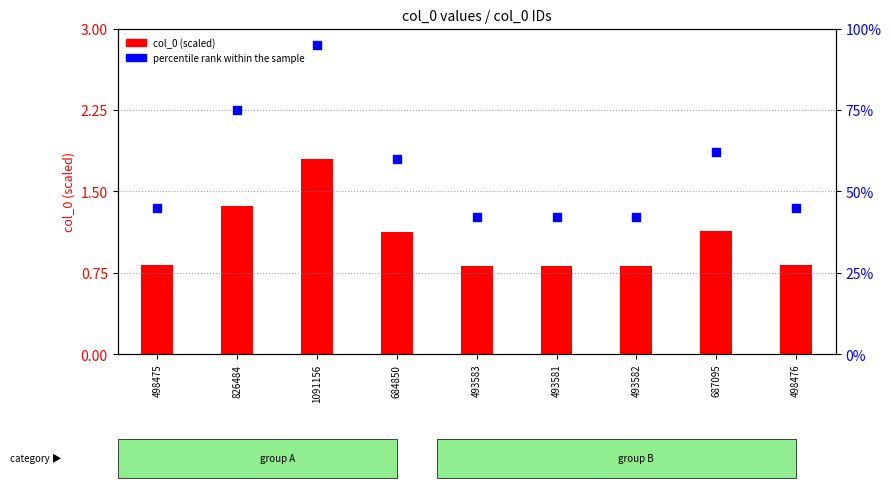

At how many categories does at least one series exceed 1?

9